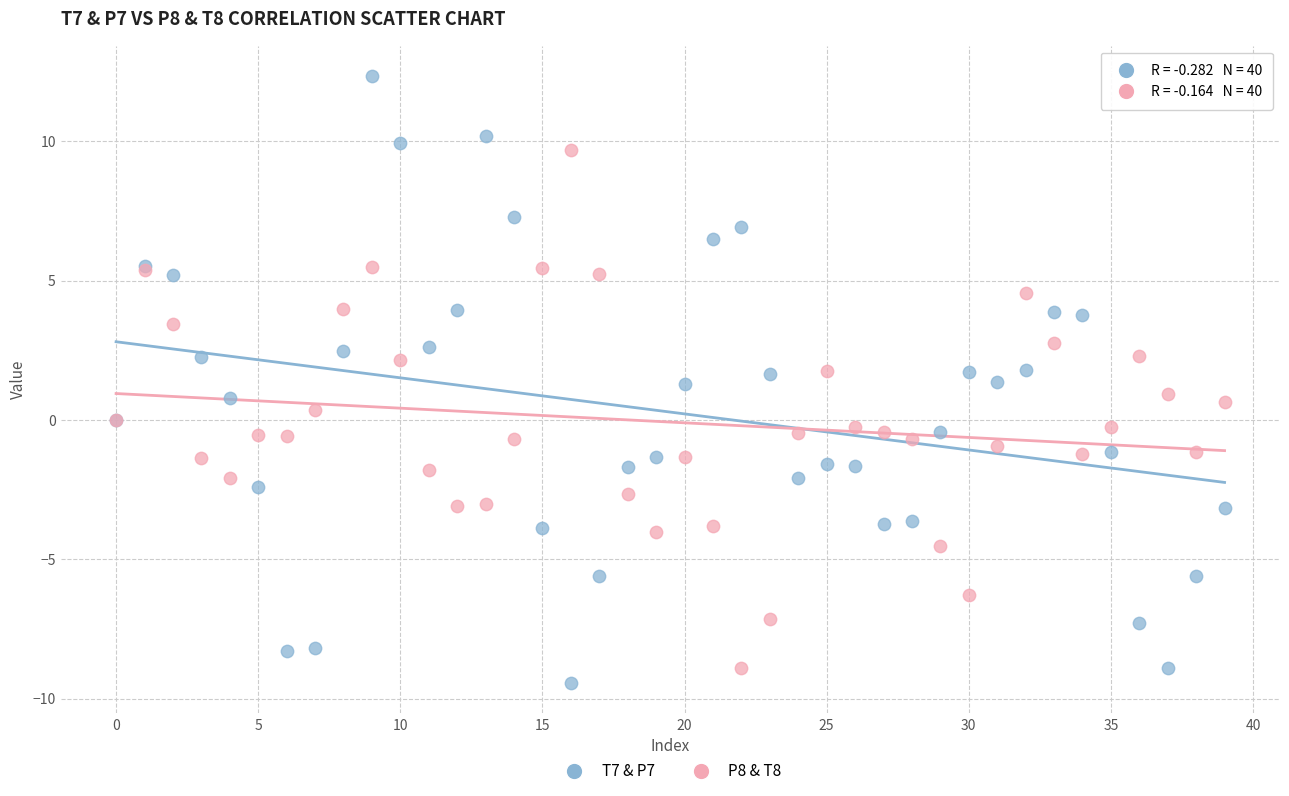

Which series reaches the maximum Y coordinate?

T7 & P7